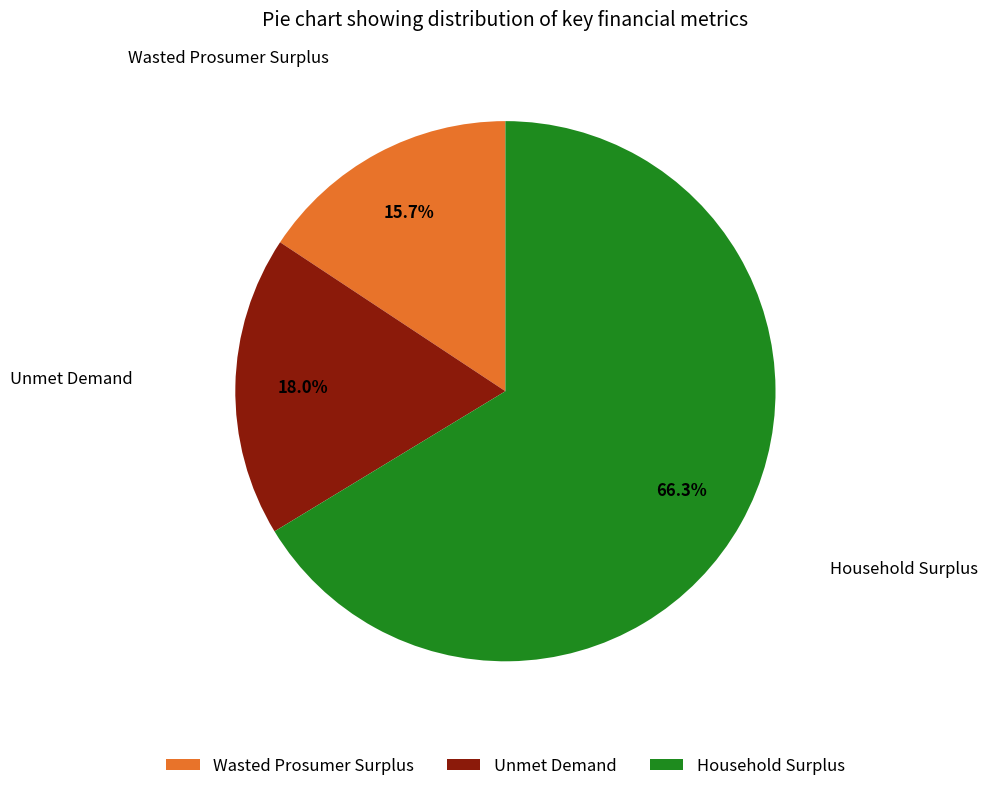

How many slices are in this pie chart?

3